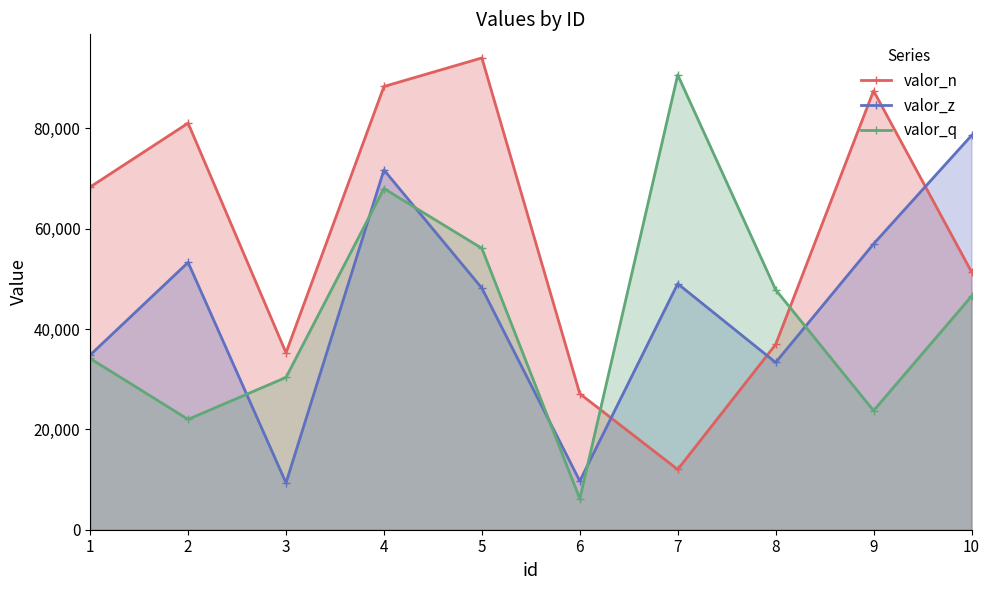

What is the difference between the highest and lowest values at 2?

59049